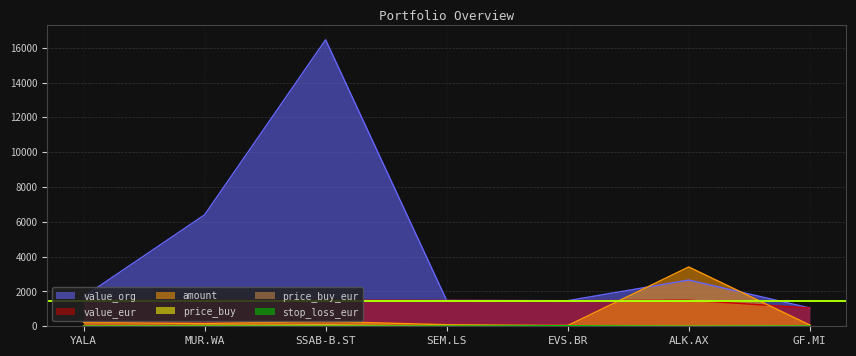

True or false: stop_loss_eur has more than 1 points higher than both neighbors.

True